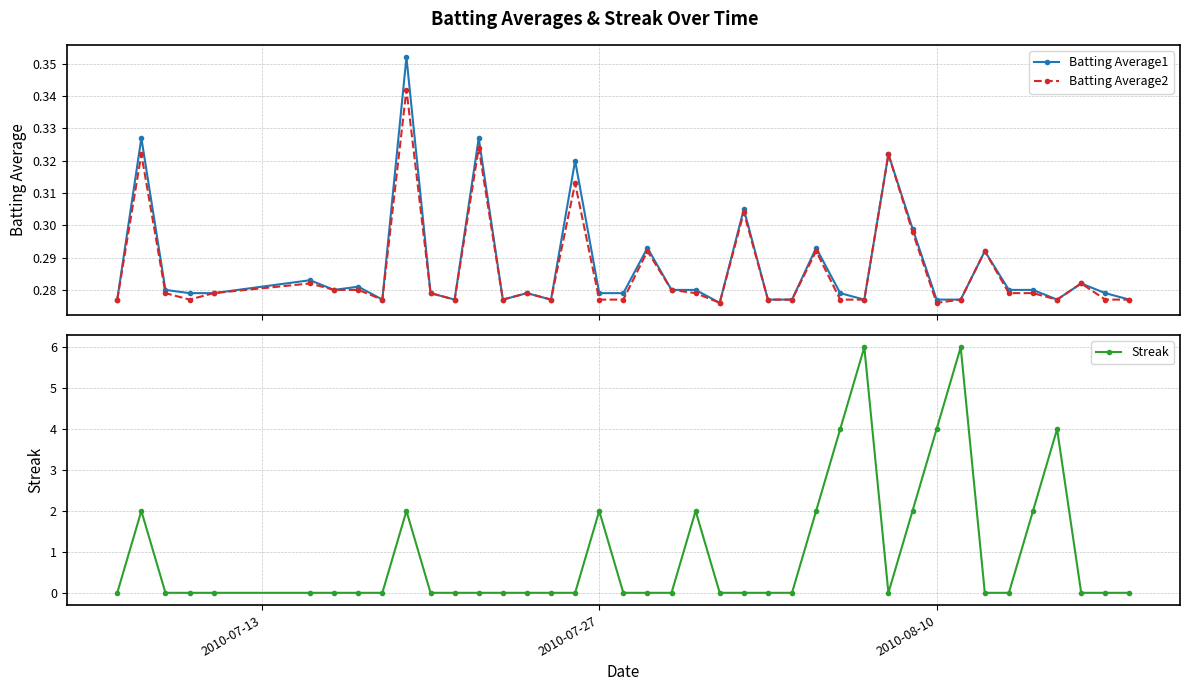

Count the Batting Average1 values in the range 0 to 1.

40